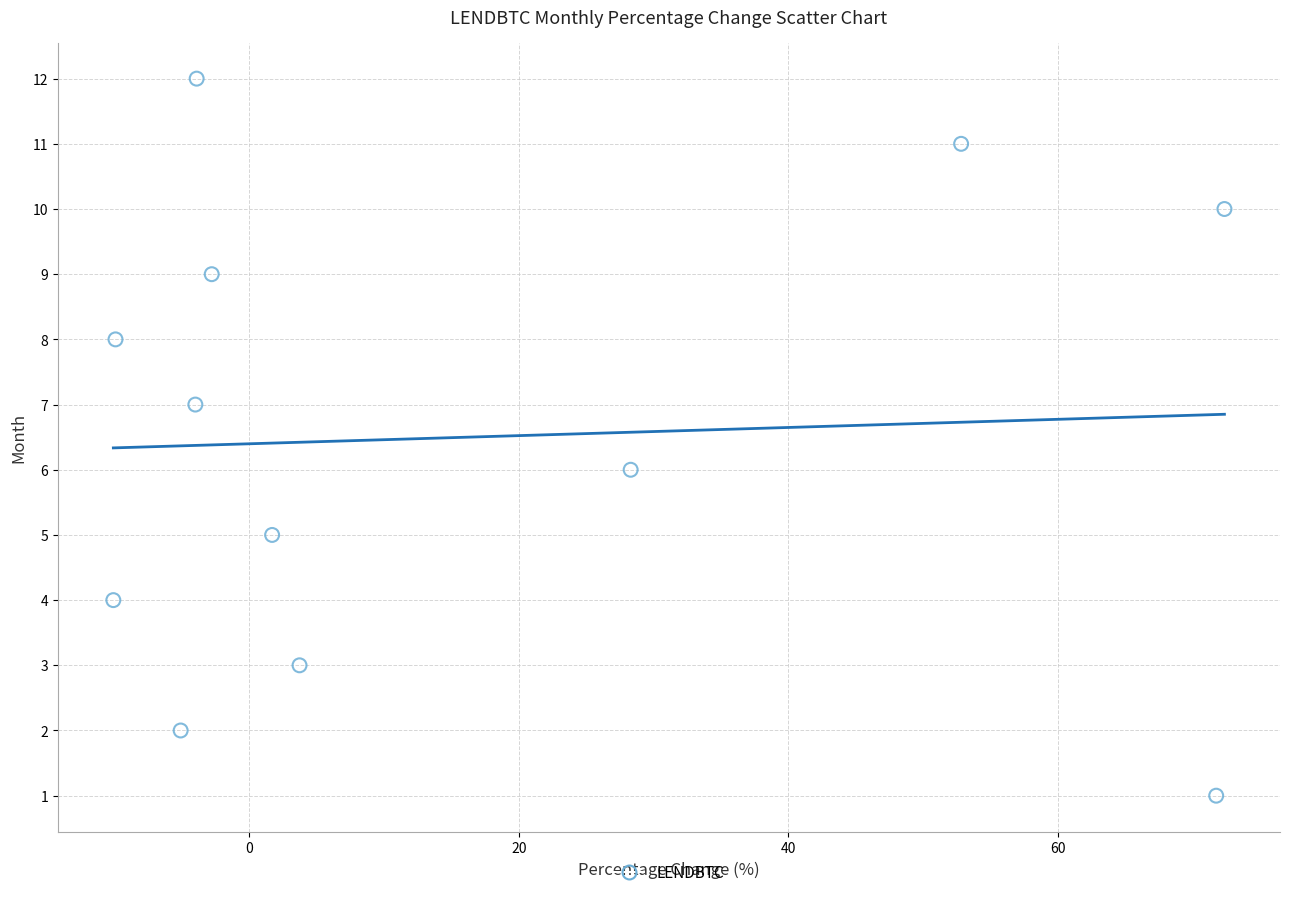

What is the range of Y values (max minus min)?

11